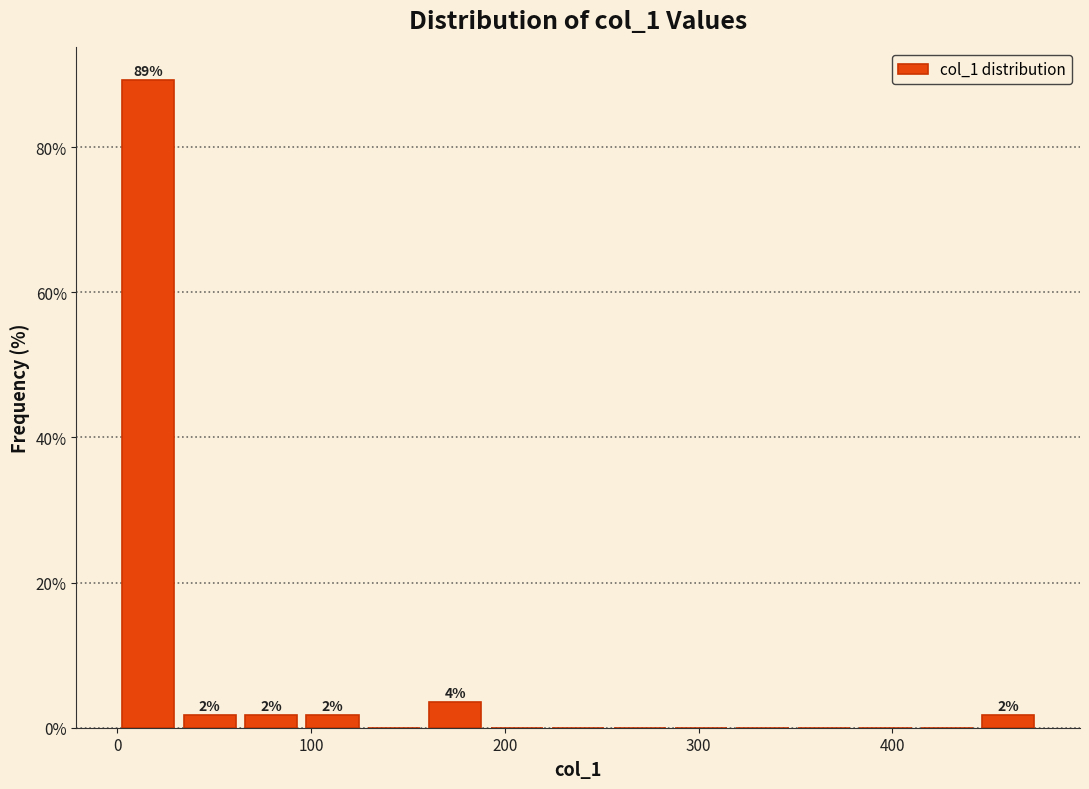

Read against the x-axis, roughly where is the centre of the tallest bar?

20